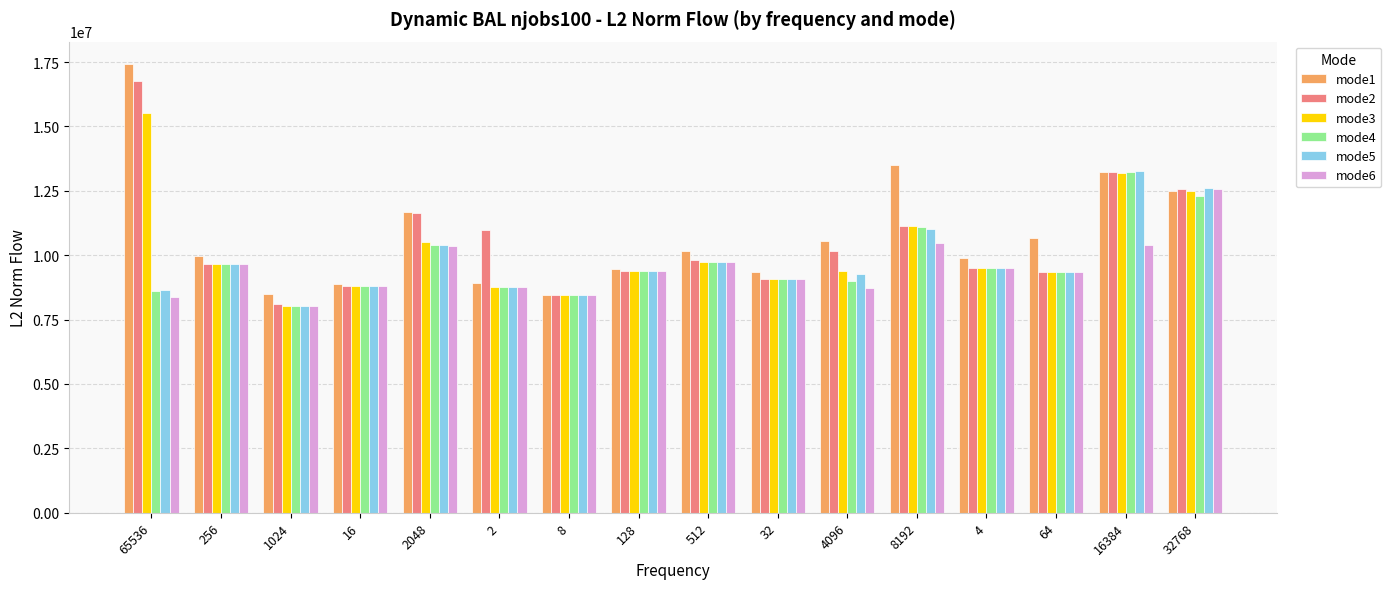

What is the difference between the second highest and minimum values in the mode2 series?

5103727.7